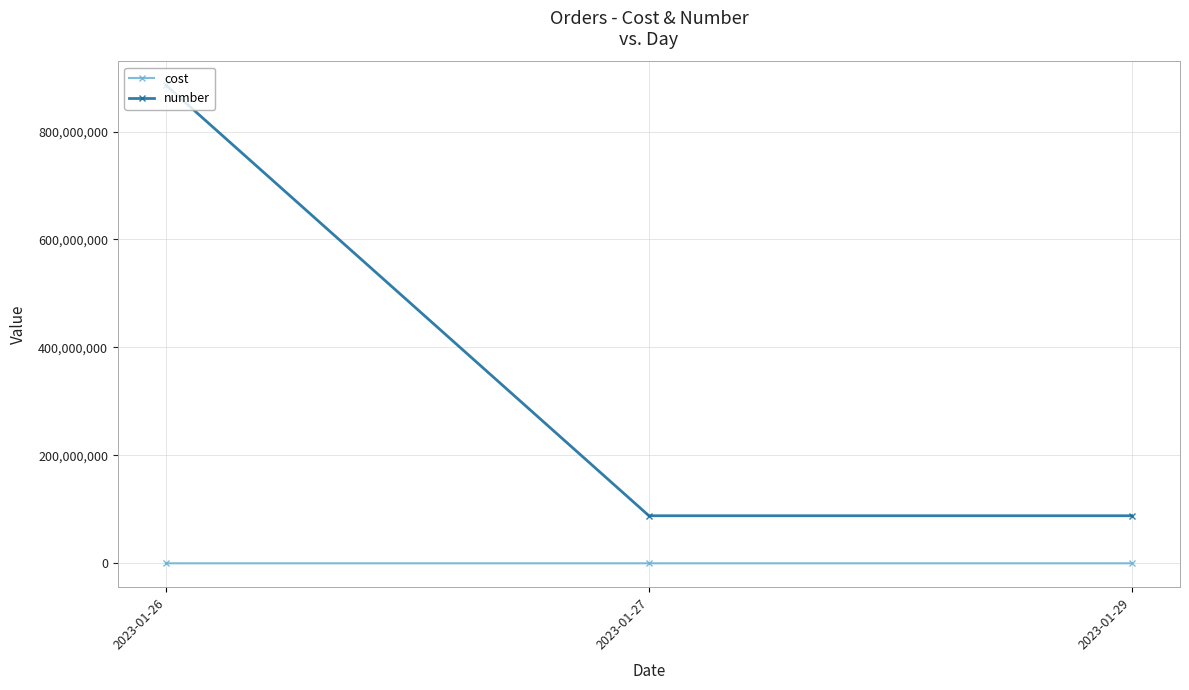

At 2023-01-27, list the series in order from largest to smallest.

number, cost